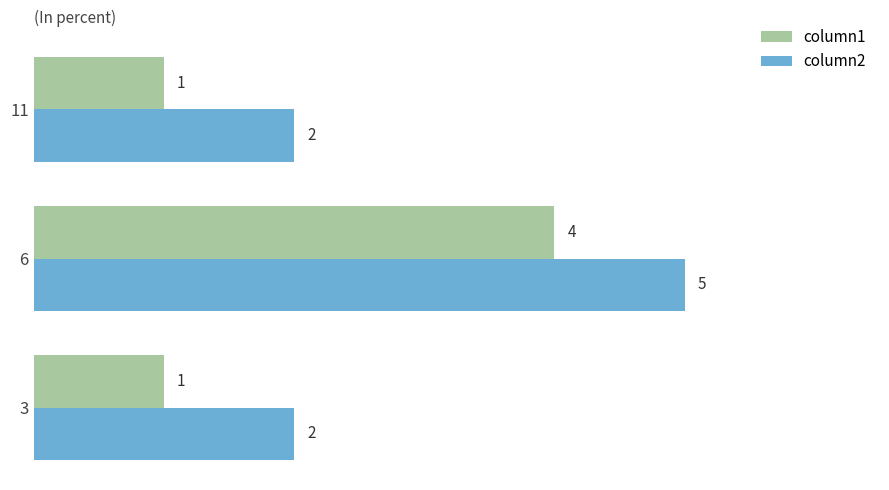

Count the column1 values in the range 1 to 4.

3